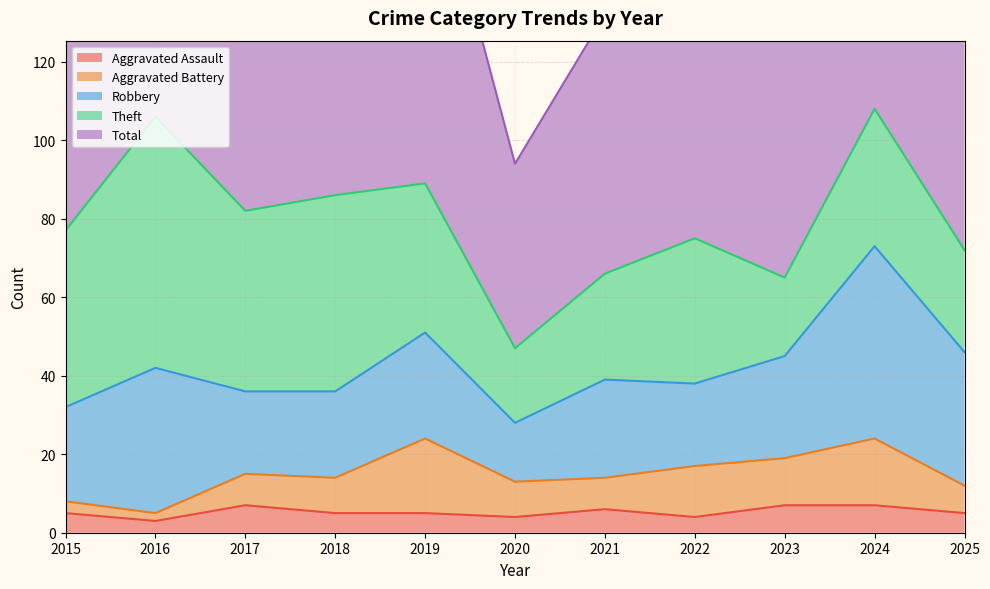

What is the maximum value shown in the chart?

109